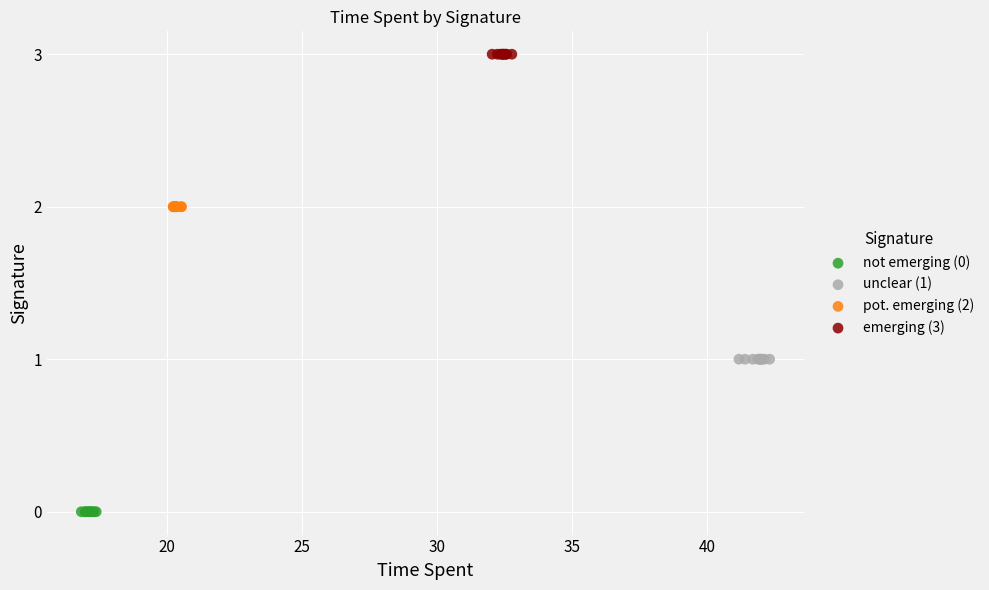

Which series contains the lowest Y value?

not emerging (0)